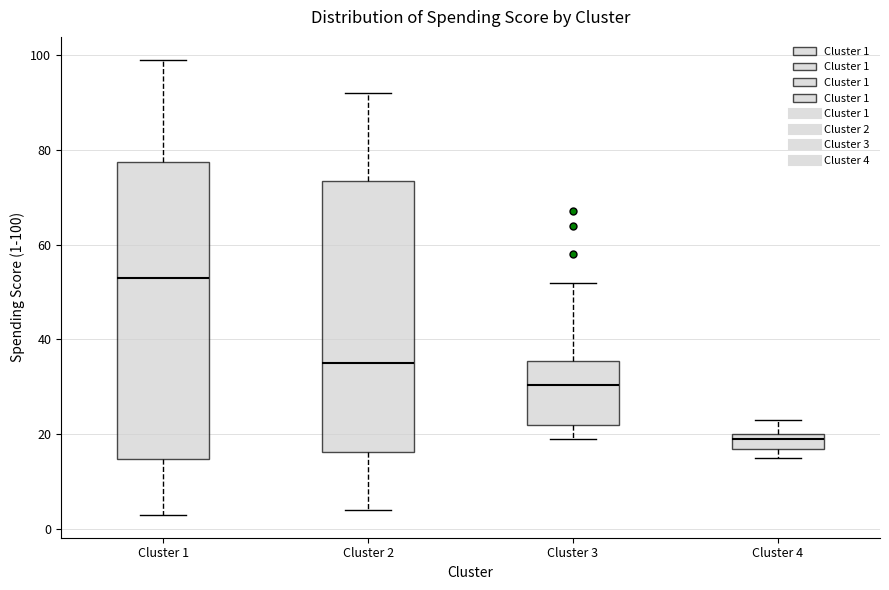

Where does the upper whisker of the box for Cluster 4 end on the y-axis? The values are not printed on the chart, so give them approximately, as read against the axis.

24